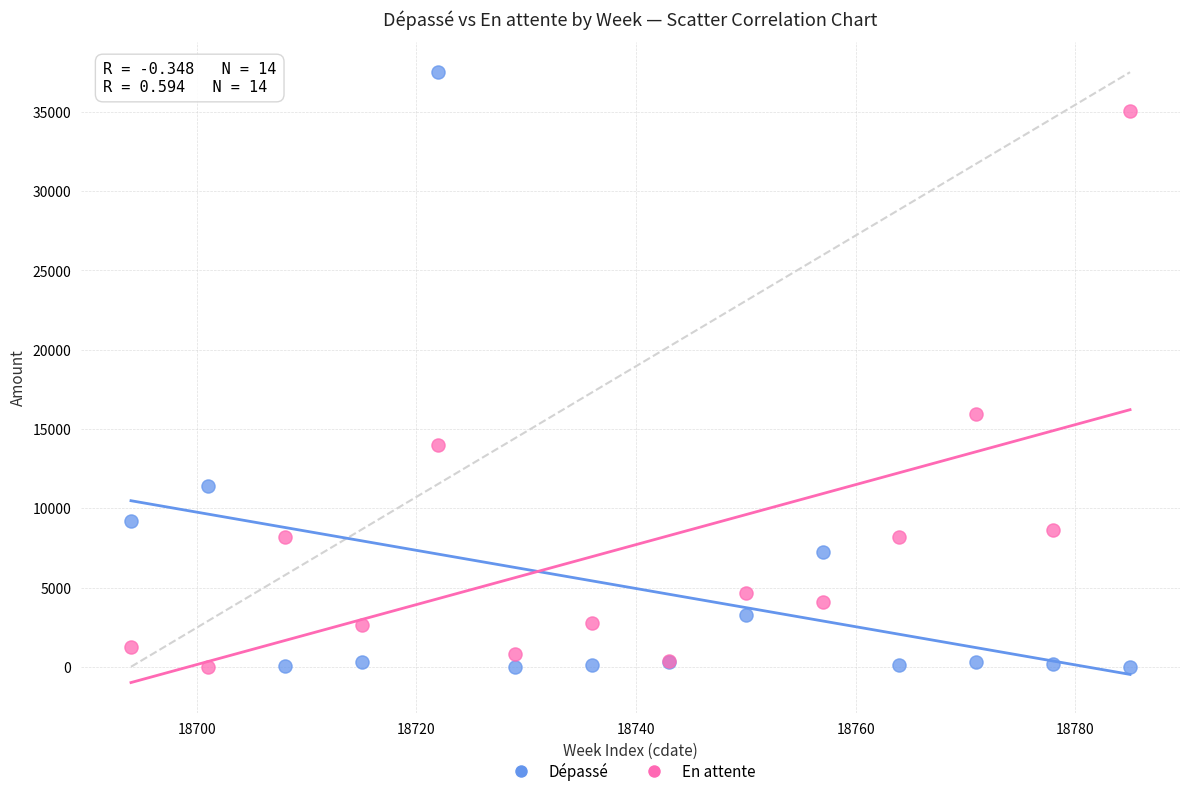

Which series has the widest spread of Y values?

Dépassé